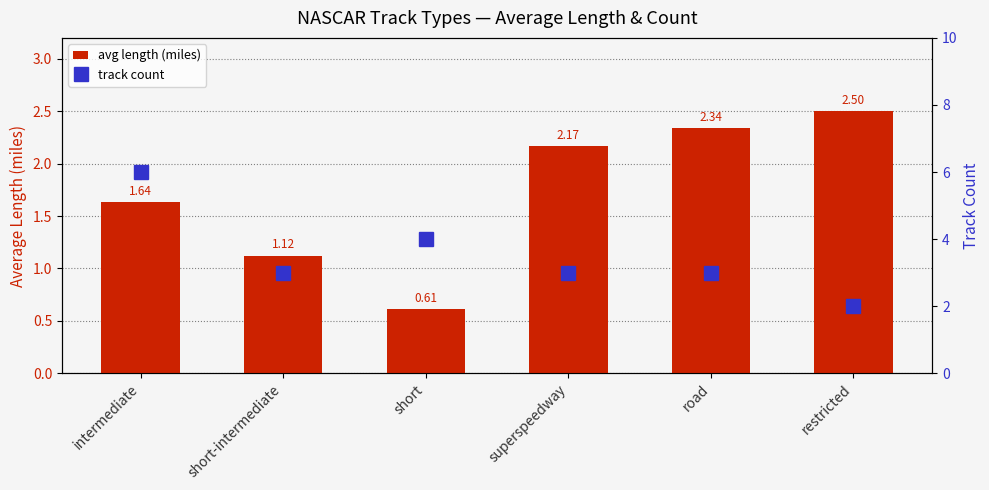

What are all the series names shown in the legend?

avg length (miles), track count